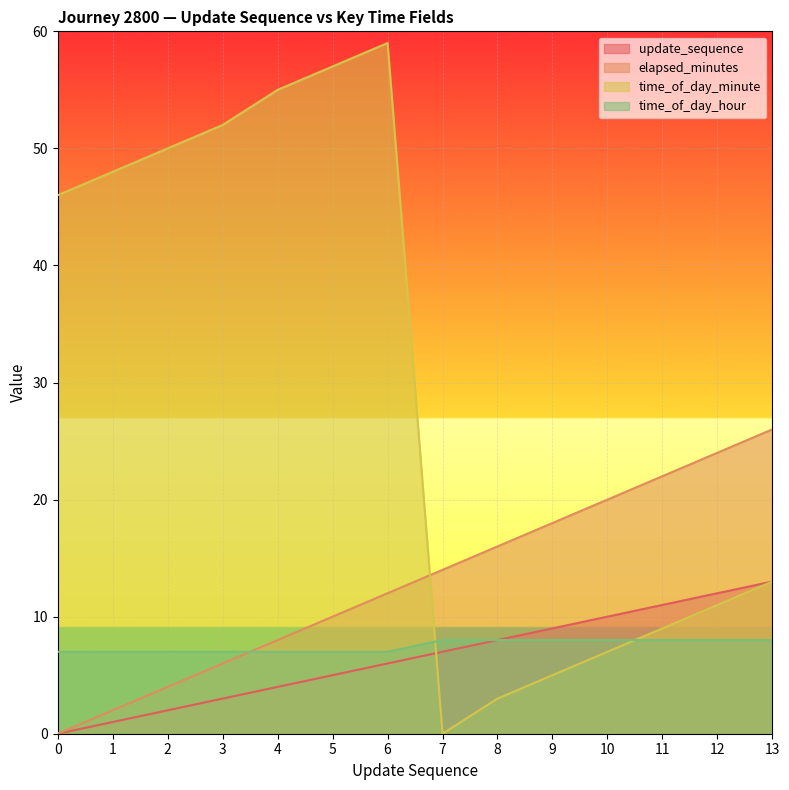

The time_of_day_hour series shows 2 at 11. True or false?

False